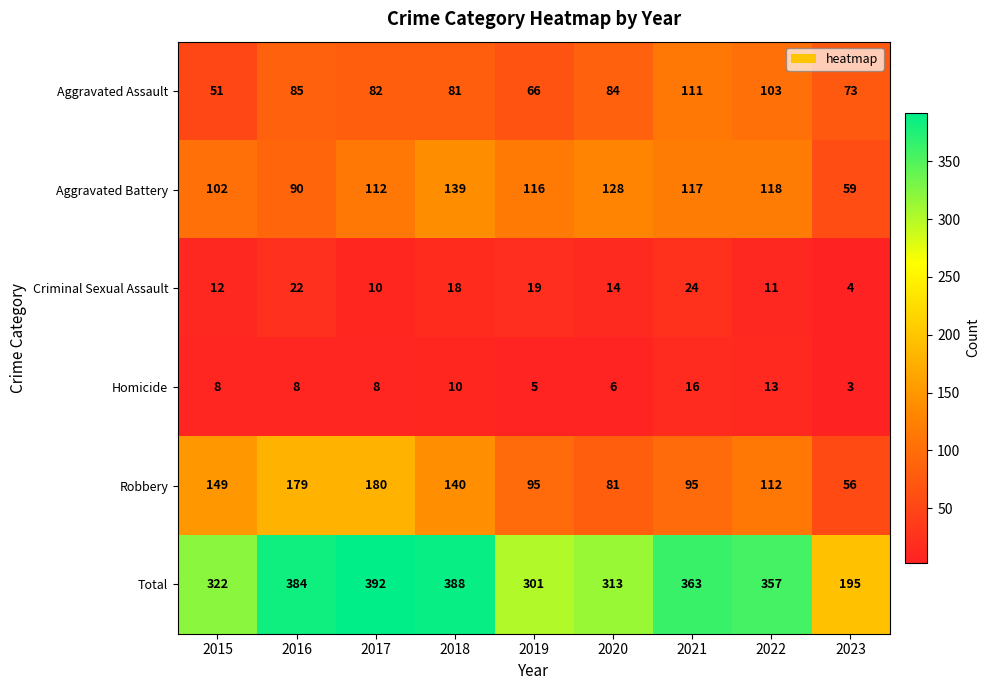

True or false: Homicide has a value of 10 at 2018.

True